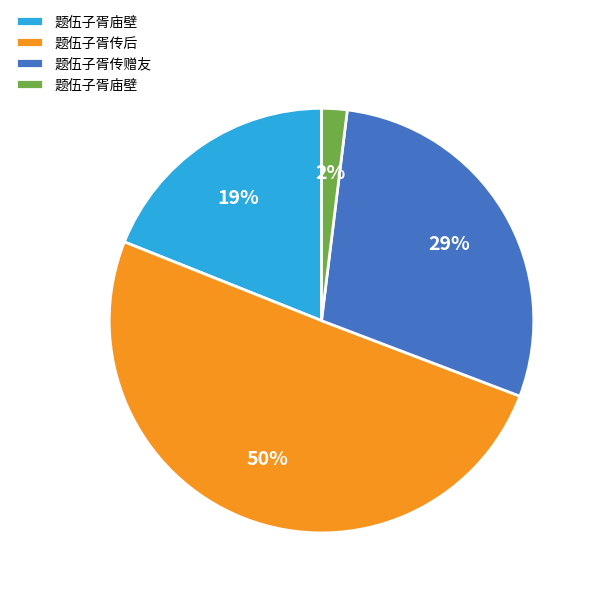

To the nearest percent, what is the difference between the largest and smallest slice percentages?

48%